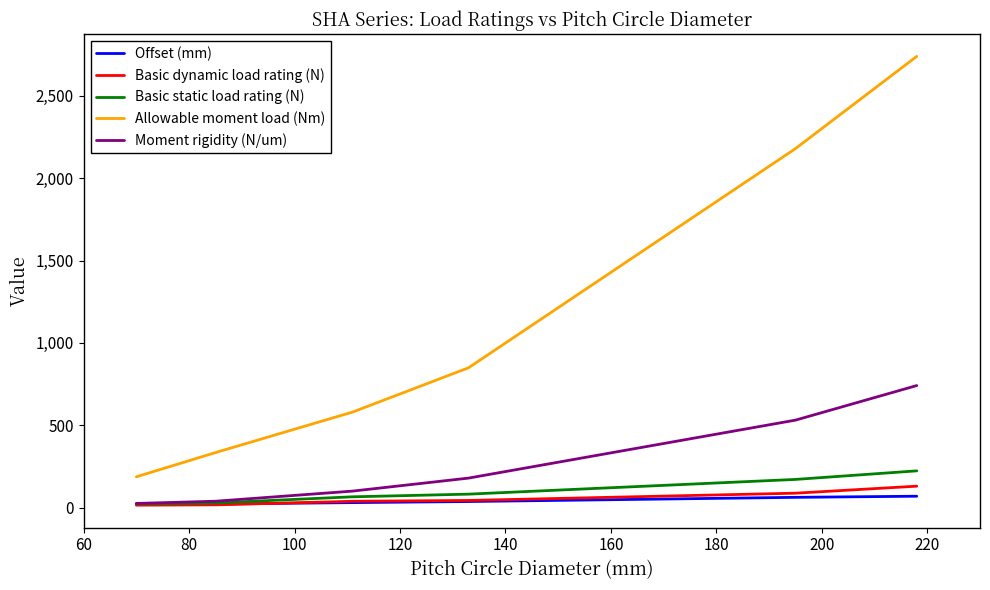

Which series has the largest range (max minus min)?

Allowable moment load (Nm)